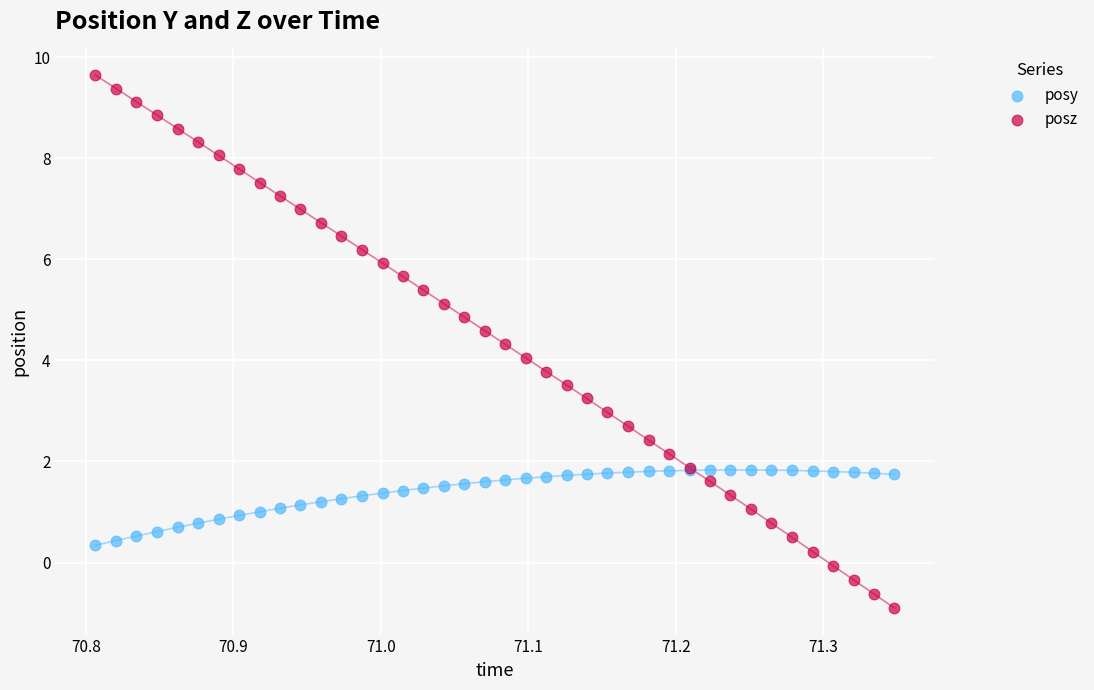

What is the X range (max minus min) for the scatter plot?

0.5